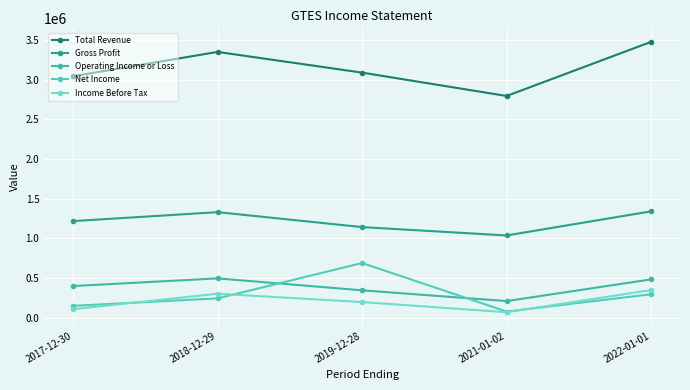

What is the label of the 3rd point from the right?

2019-12-28